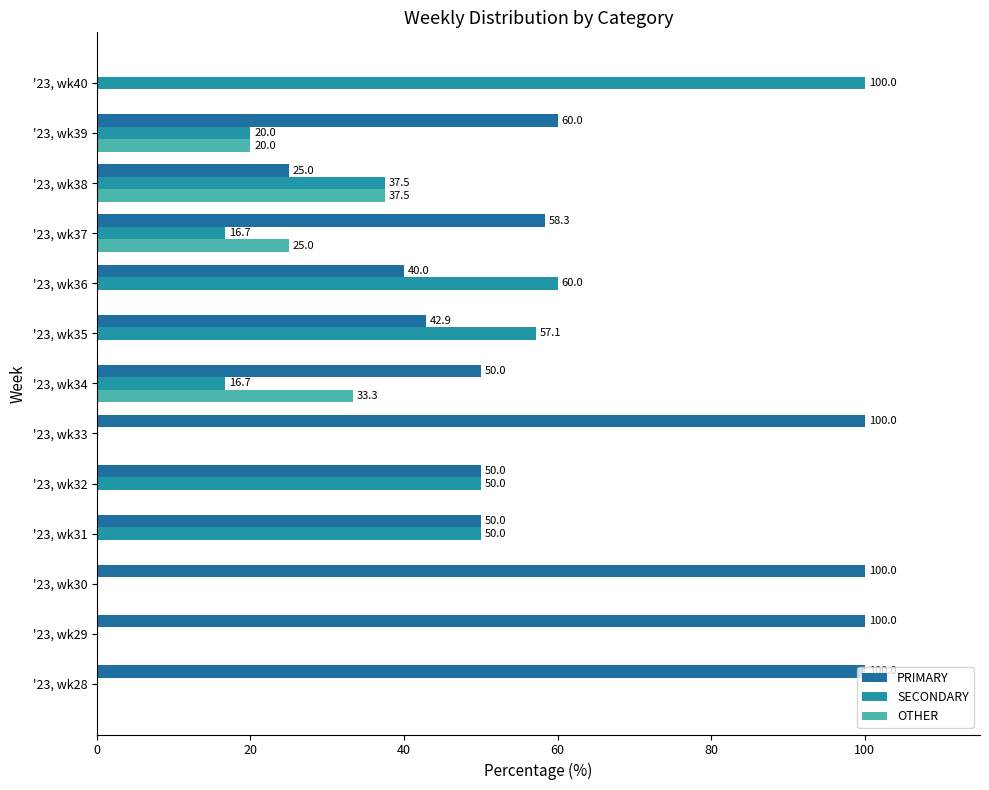

How many values in SECONDARY are above zero?

9